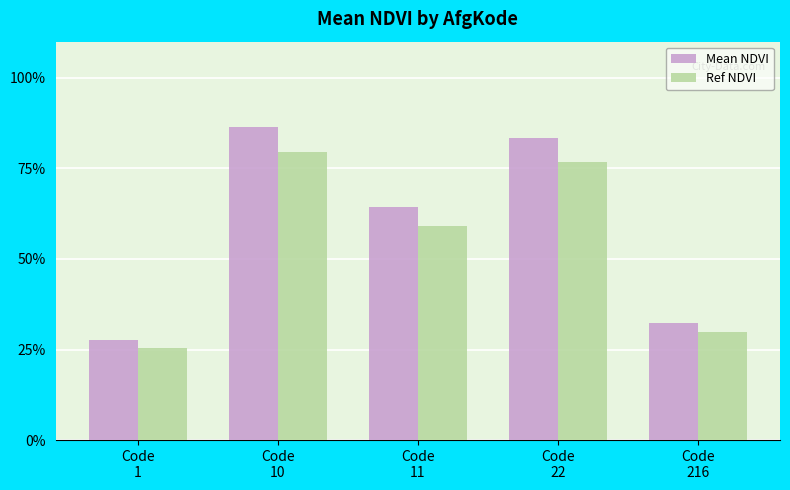

What is the minimum value for Mean NDVI?

0.3